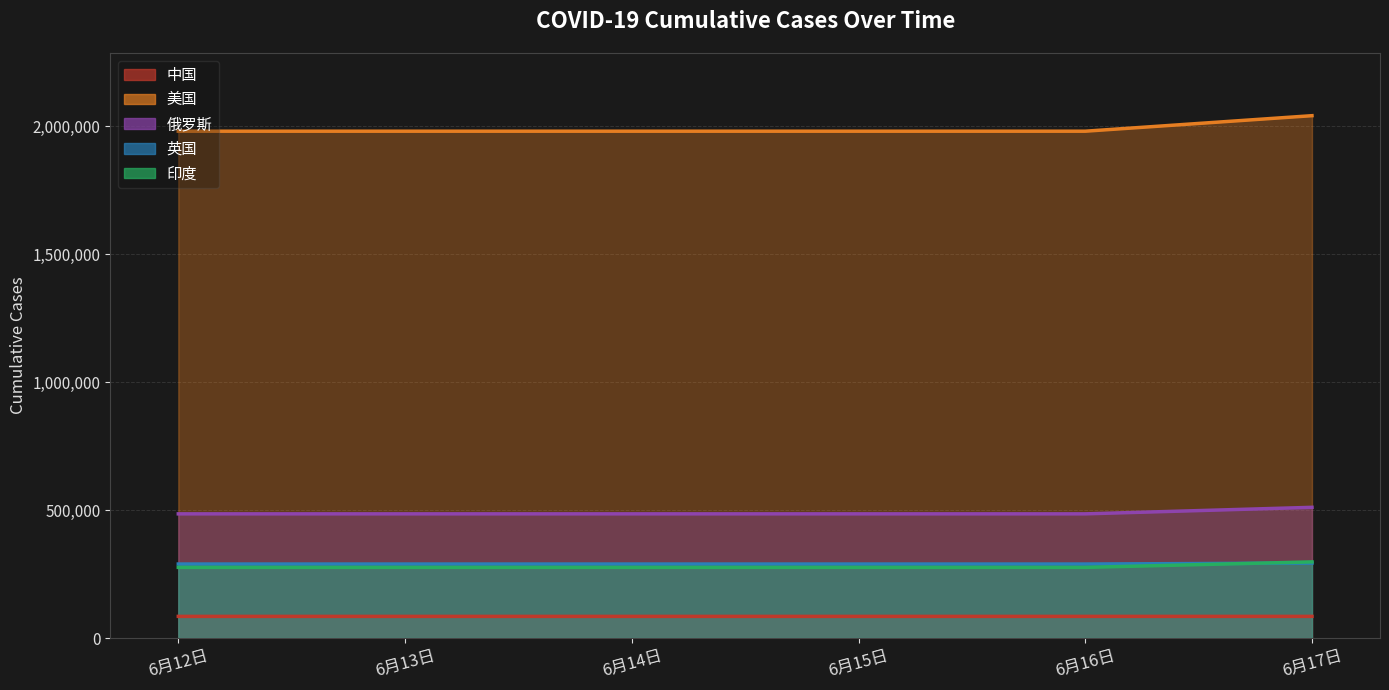

Reading right to left, what are all the values shown in this chart?

中国: 84671	84641	84641	84641	84641	84641
美国: 292961	289155	289155	289155	289155	289155
俄罗斯: 2041041	1980416	1980416	1980416	1980416	1980416
英国: 510761	485253	485253	485253	485253	485253
印度: 297535	276146	276146	276146	276146	276146